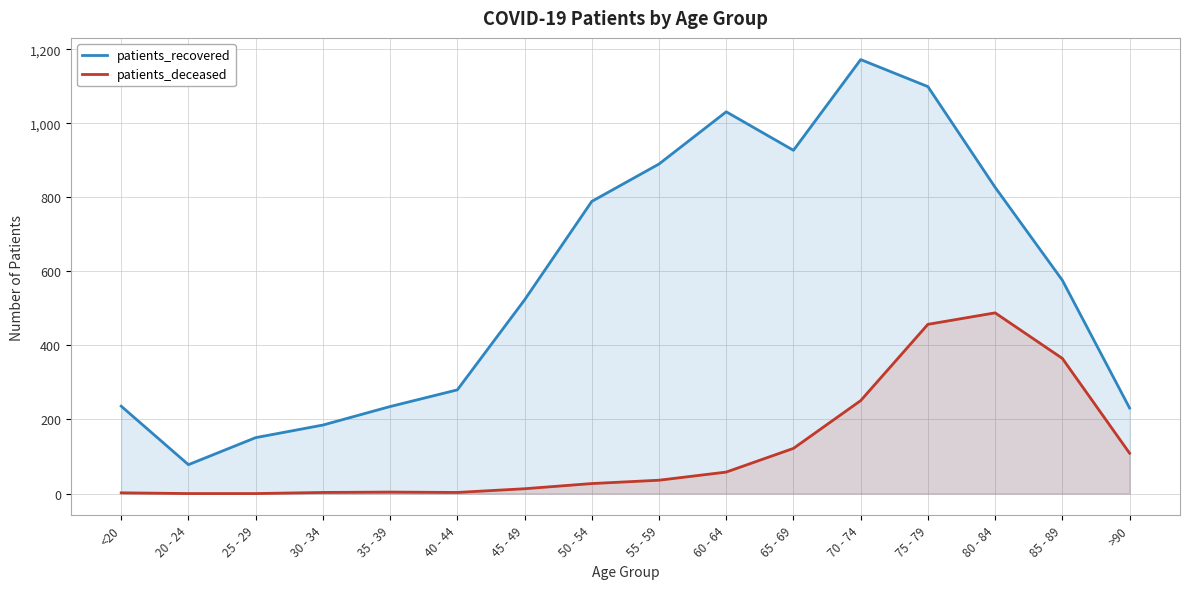

Is the value of patients_recovered at 75 - 79 greater than the value of patients_deceased at 20 - 24?

Yes